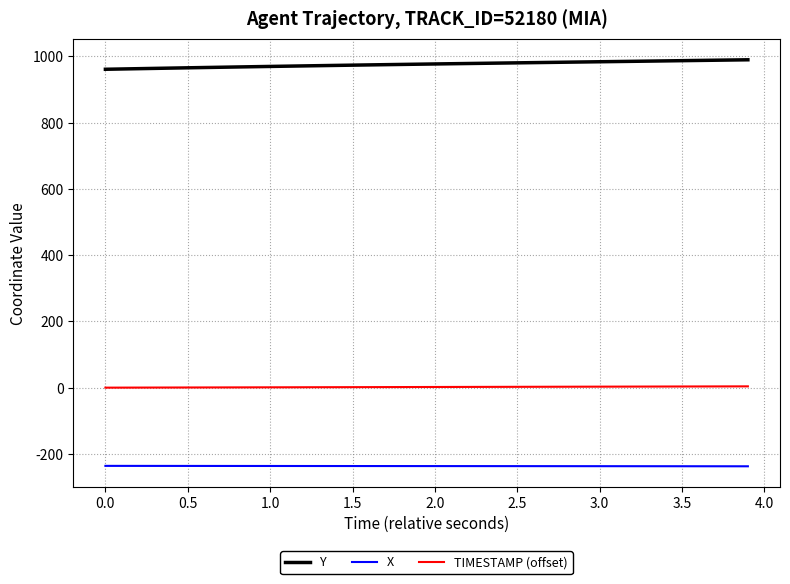

True or false: Y and TIMESTAMP (offset) cross at least once.

False